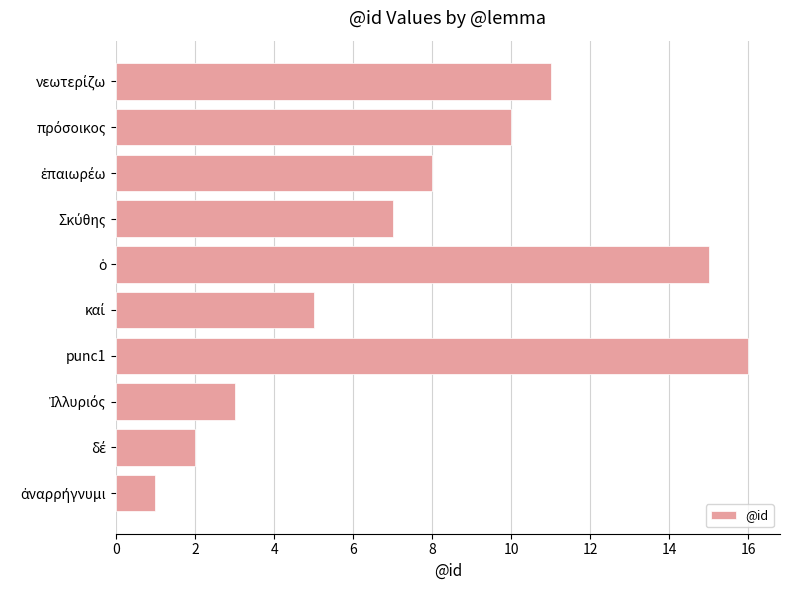

What is the sum of all values?

78